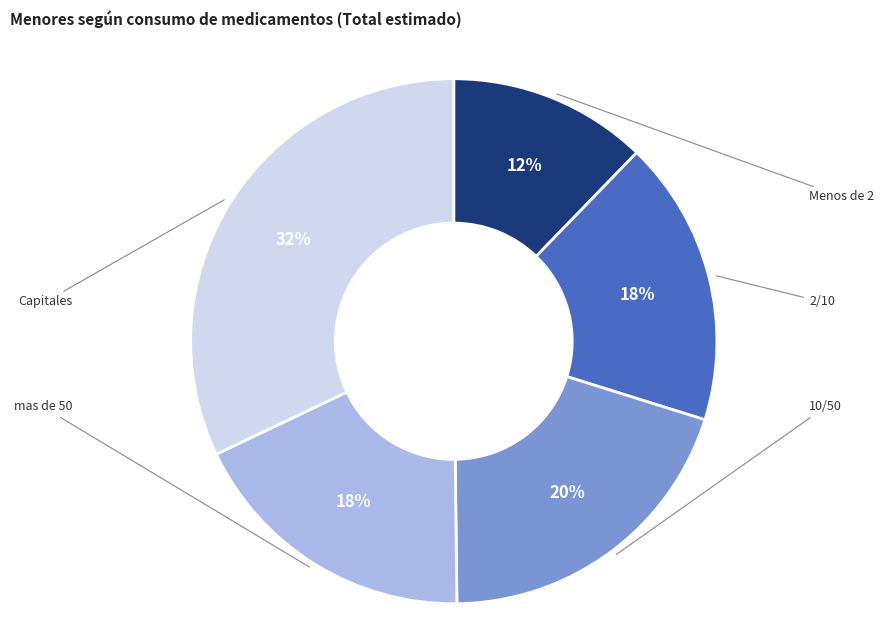

Which has a higher value, Menos de 2 or Capitales?

Capitales